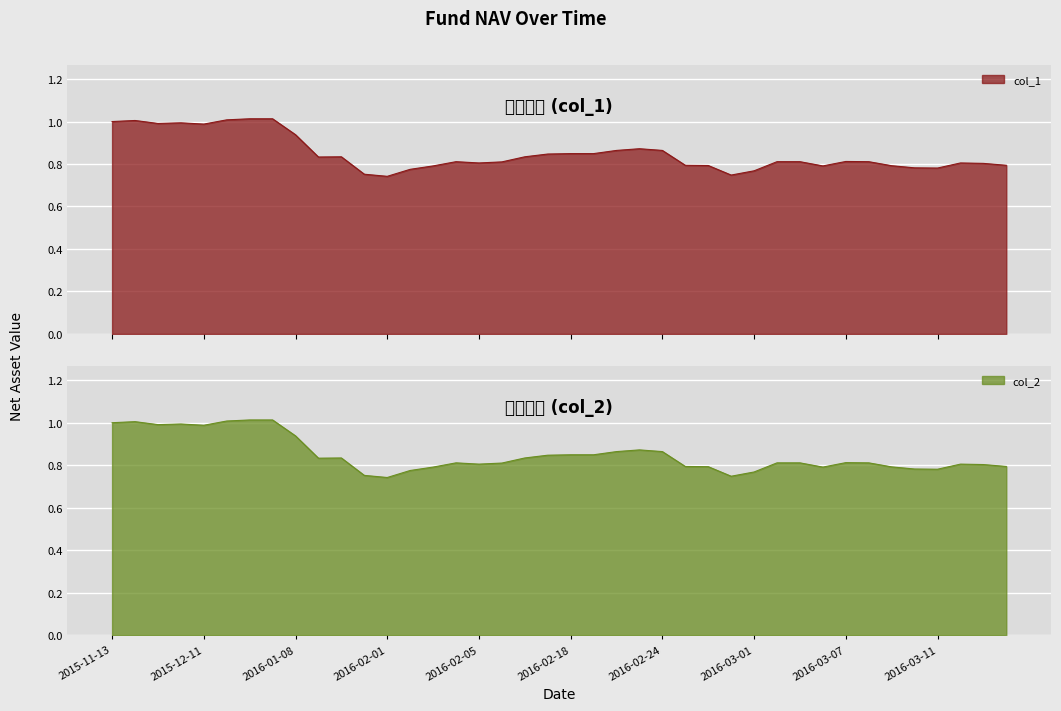

What is the label of the 3rd point from the left?

2015-11-27